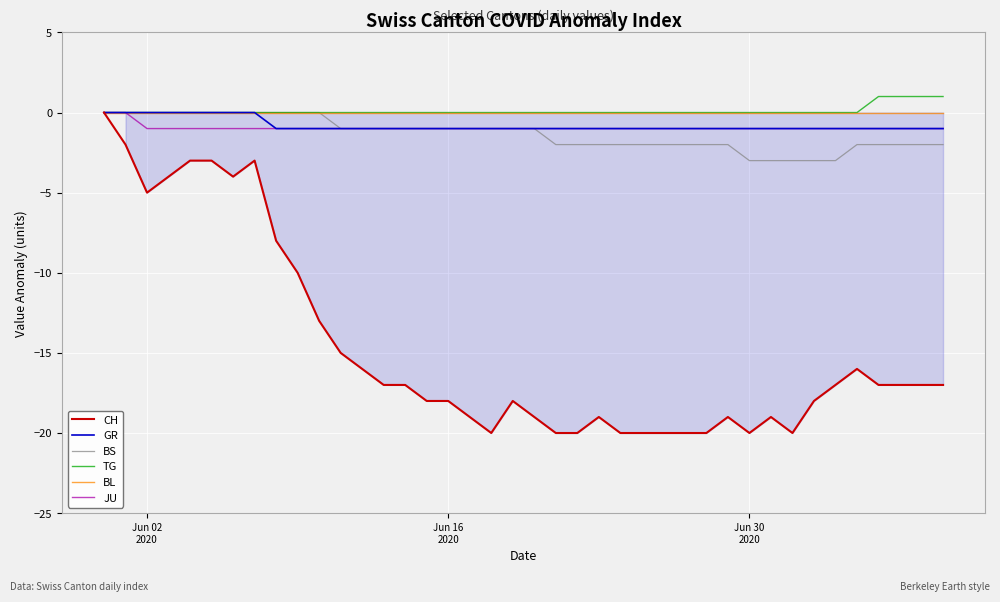

Which series has the largest range (max minus min)?

CH